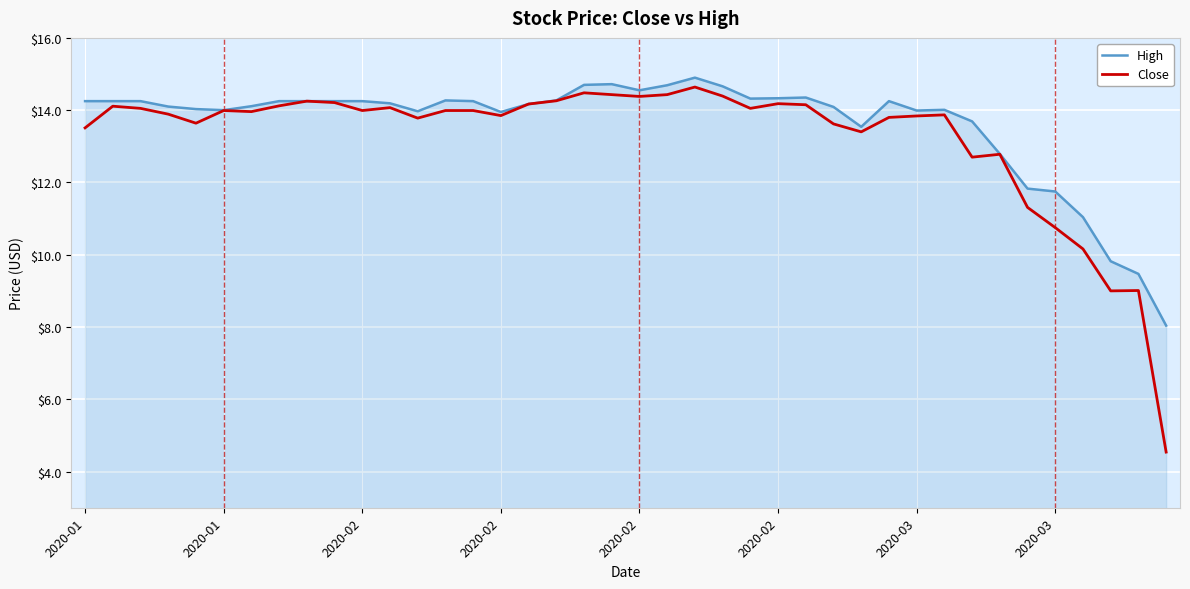

Which series has the largest range (max minus min)?

Close